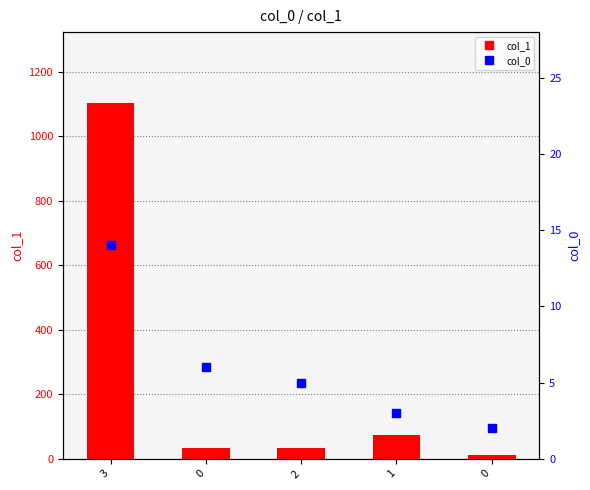

Where does the col_1 series first go above 35?

3